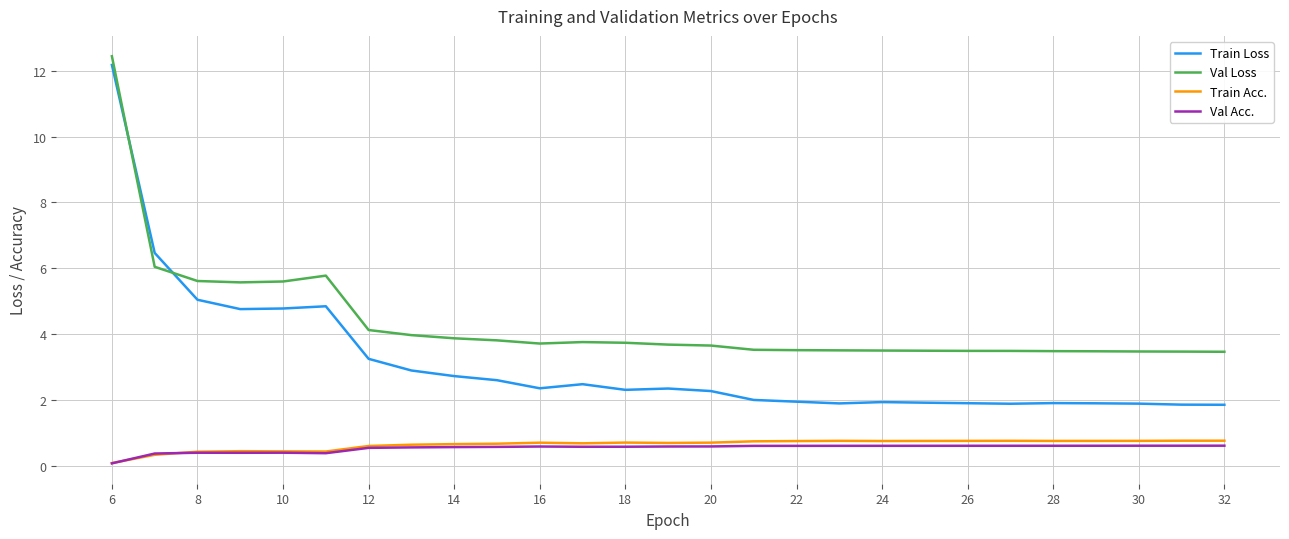

What is the minimum value for Val Loss?

3.5